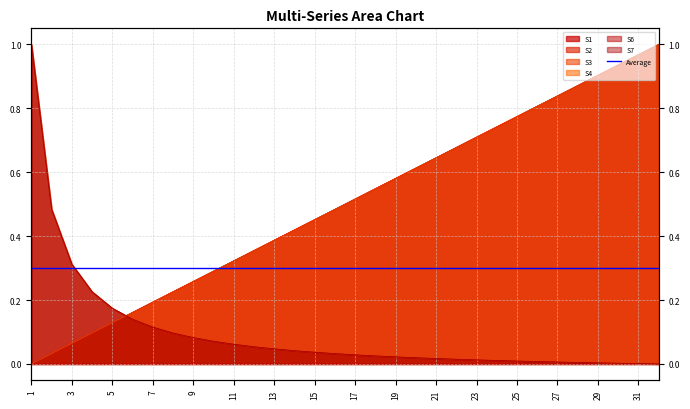

True or false: S1 and S2 cross at least once.

True